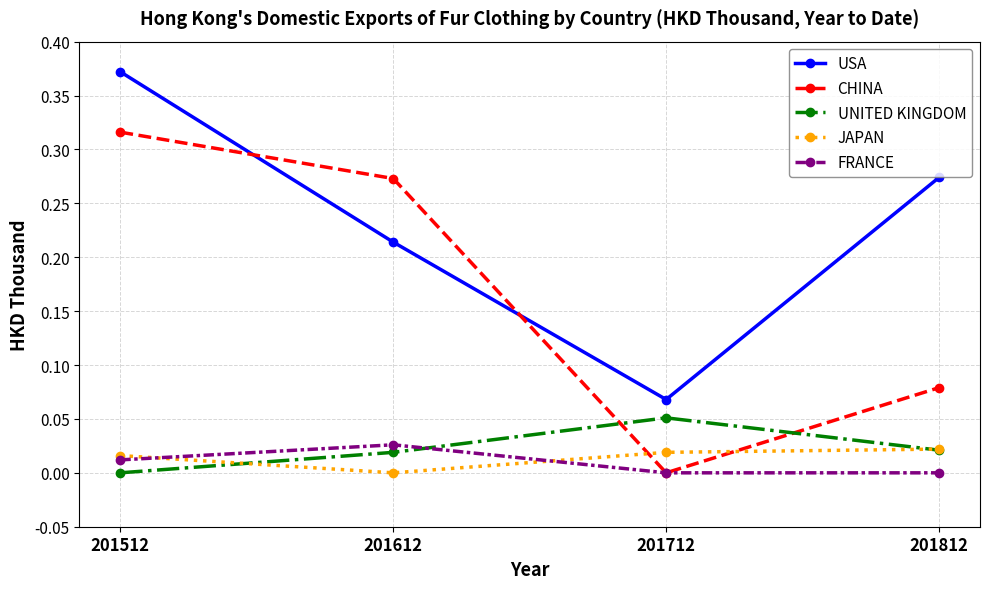

True or false: USA and JAPAN cross at least once.

False